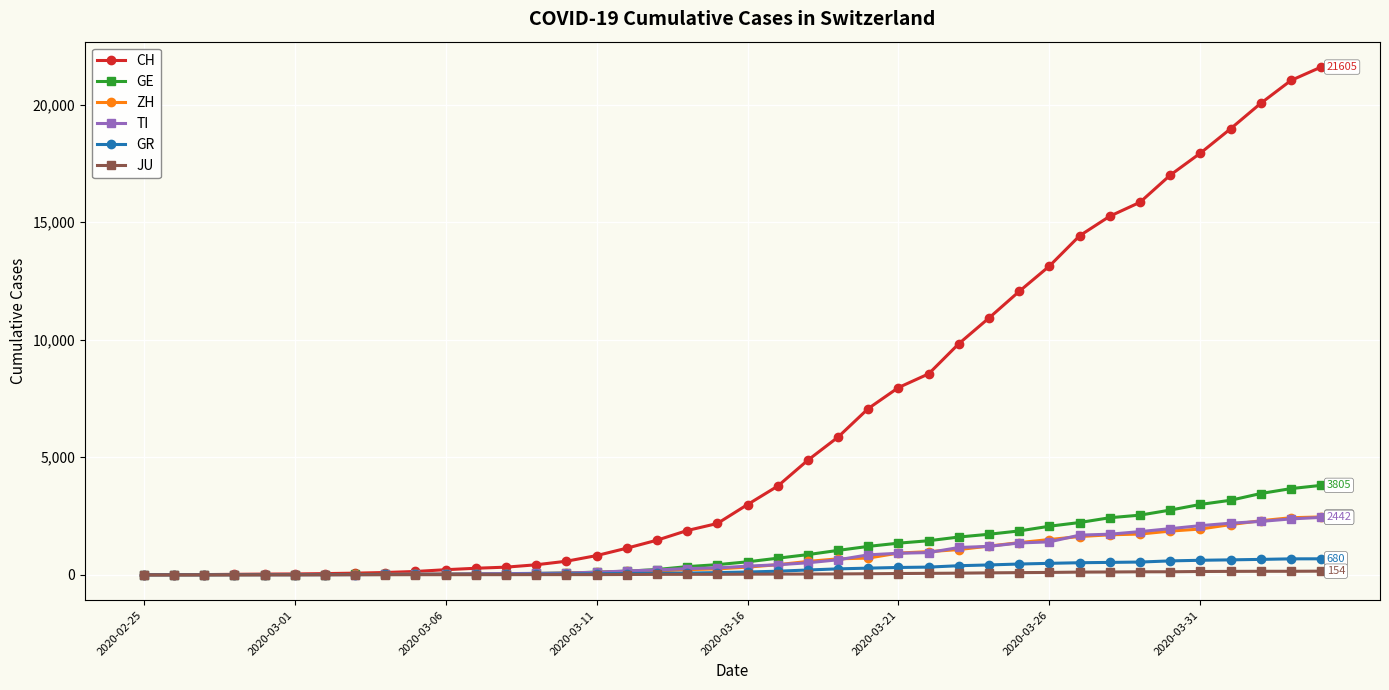

At how many categories does at least one series exceed 13516?

9